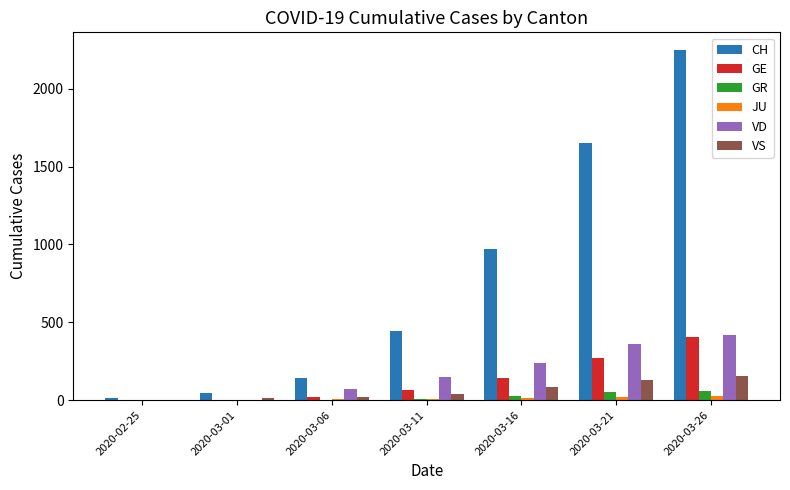

The value of JU at 2020-03-26 is 29. True or false?

True